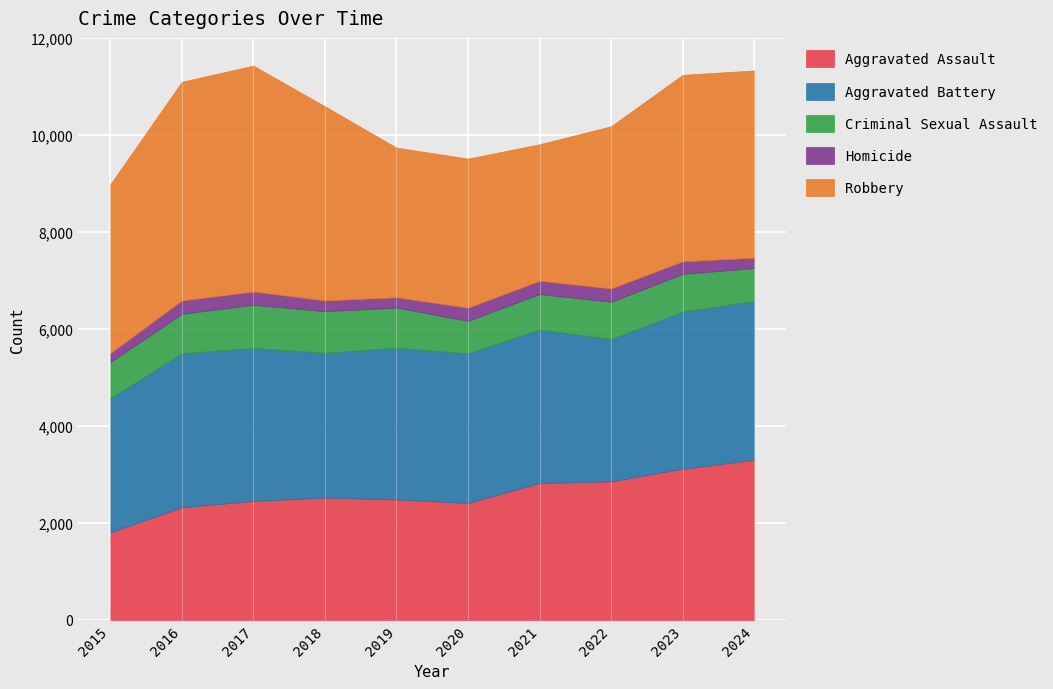

What is the difference between the second highest and minimum values in the Homicide series?

93